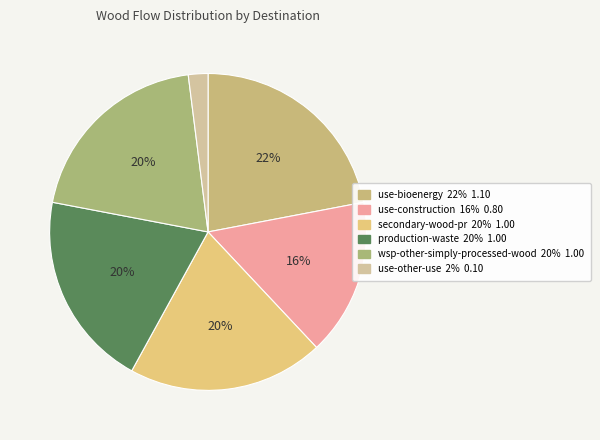

How many segments does this pie chart have?

6